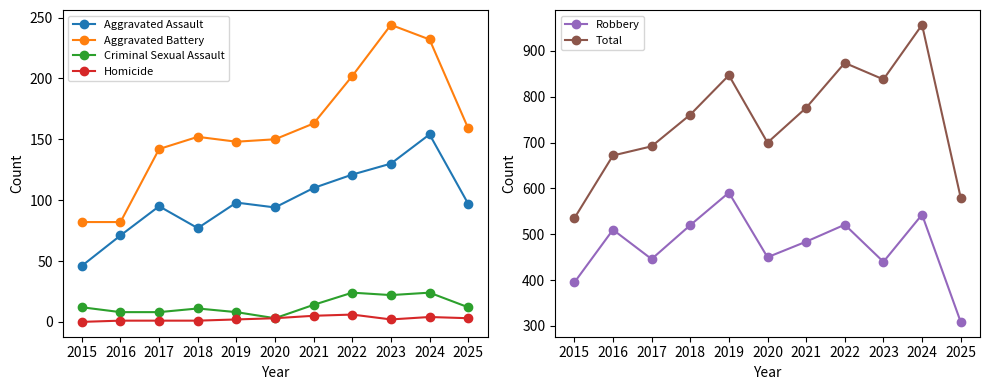

How many lines are shown in the chart?

6